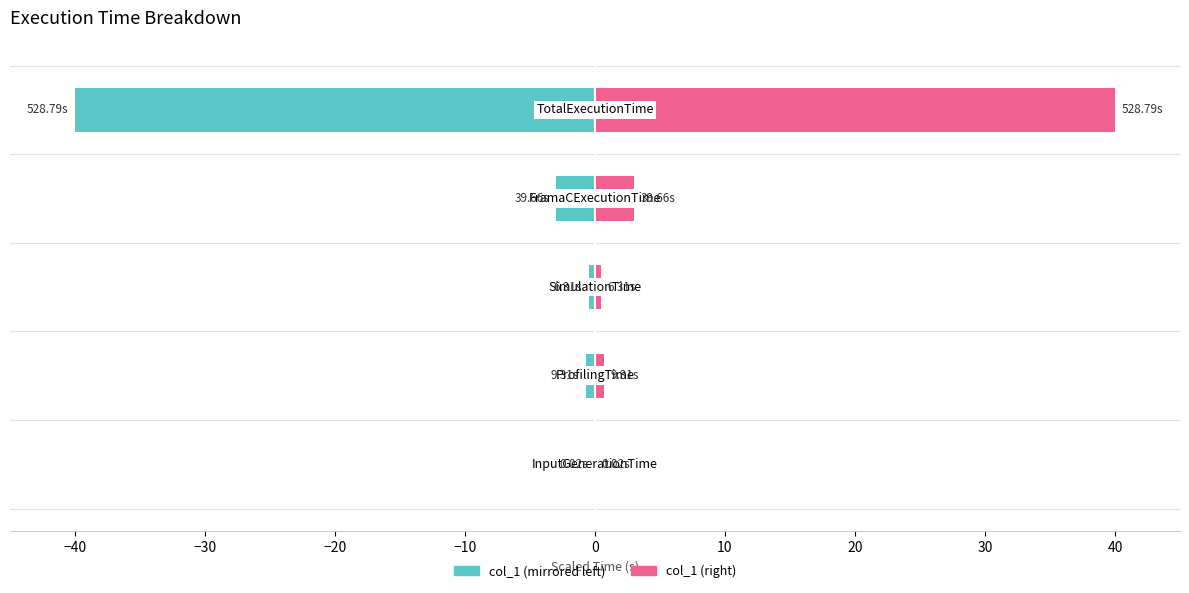

What is the sum of all col_1 (left) values?

-44.2